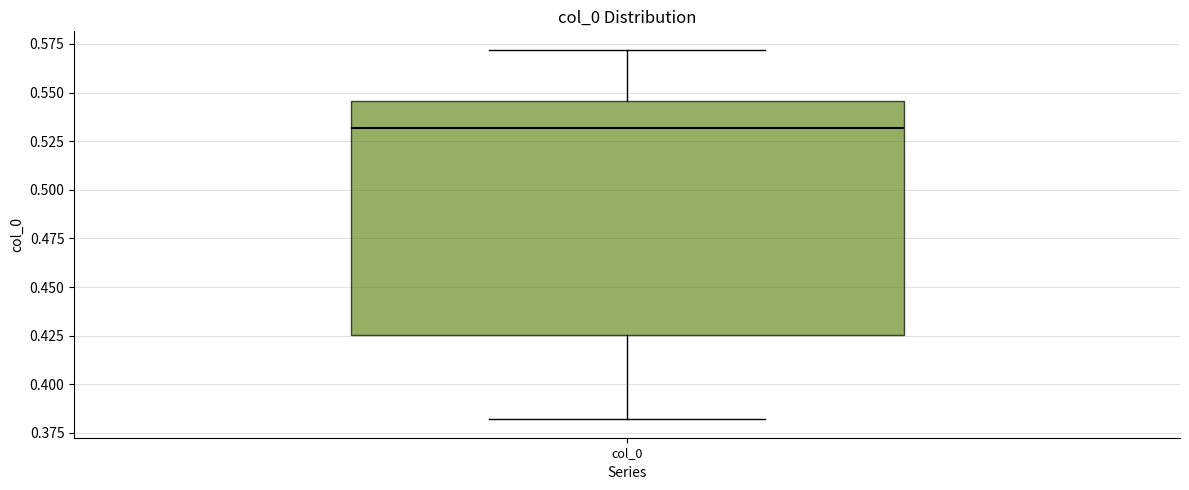

Read this box plot against the y-axis: the position of the median line, the range covered by the box, and the ends of both whiskers. The values are not printed on the chart, so give them approximately, as read against the axis.

median 0.530, box 0.425 to 0.545, whiskers 0.380 to 0.570